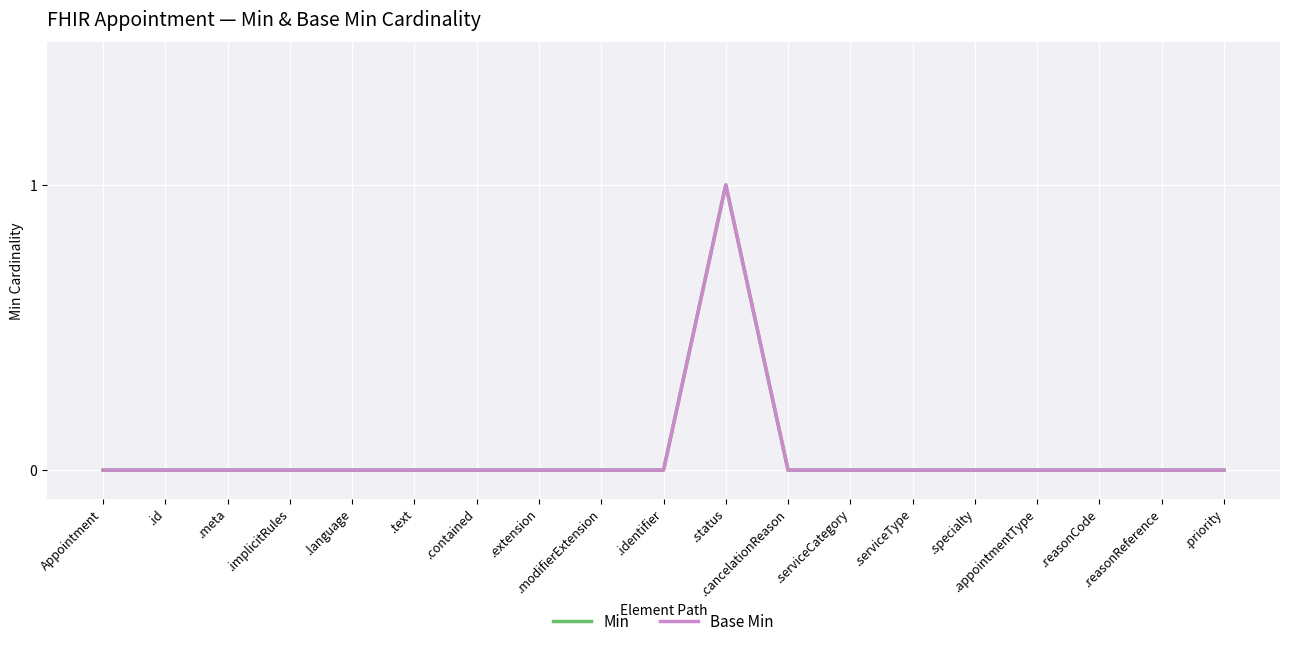

Reading right to left, what are all the values shown in this chart?

Min: 0	0	0	0	0	0	0	0	1	0	0	0	0	0	0	0	0	0	0
Base Min: 0	0	0	0	0	0	0	0	1	0	0	0	0	0	0	0	0	0	0